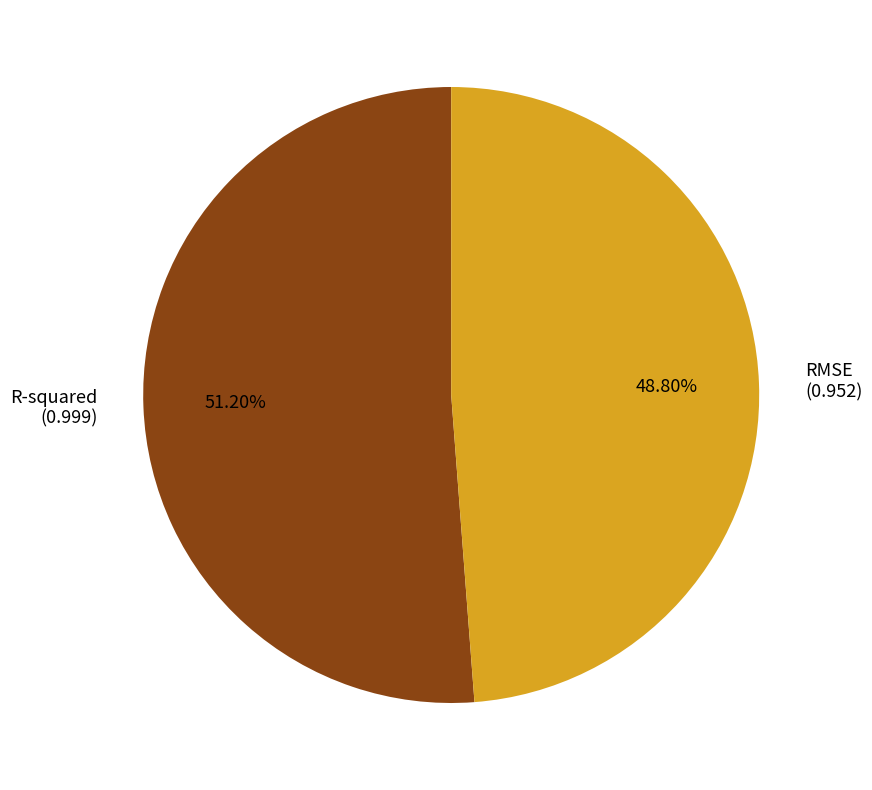

The R-squared slice represents 42% of the pie. True or false?

False